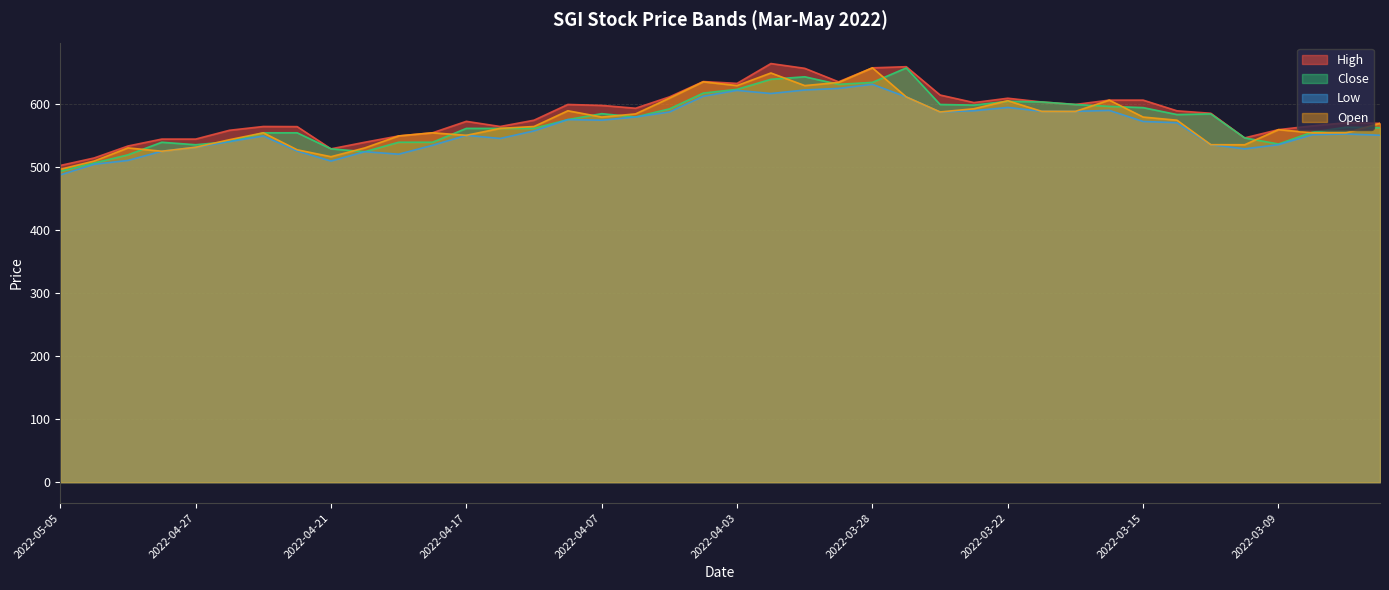

Reading right to left, list all the values displayed in this chart.

High: 570.0	571.0	566.0	560.0	546.9	586.0	589.9	606.9	606.9	600.0	604.0	609.9	603.0	615.0	660.0	658.2	636.0	657.4	665.0	633.5	636.4	612.0	594.0	598.5	600.0	575.0	565.0	573.2	555.0	550.0	540.0	529.5	564.8	565.0	559.0	545.0	545.0	534.0	515.0	503.1
Close: 563.0	563.9	556.0	537.2	546.9	585.0	584.0	595.0	597.0	600.0	604.0	605.1	599.0	600.0	658.0	635.1	632.0	644.0	640.0	624.0	618.1	593.0	580.1	585.4	576.0	562.0	562.0	562.0	540.0	540.0	525.0	529.5	555.0	555.0	541.0	536.0	540.0	520.0	507.0	494.0
Low: 551.1	553.1	552.0	536.1	529.5	536.1	571.0	573.0	590.6	589.0	589.1	595.3	590.0	588.1	612.0	632.0	625.5	623.0	617.4	622.4	613.0	588.0	580.1	575.0	576.0	558.0	546.0	551.0	535.1	521.0	525.0	510.1	526.0	550.0	541.0	532.0	525.7	511.1	505.0	488.1
Open: 570.0	555.0	555.0	560.0	536.0	536.1	575.0	580.0	606.9	589.0	589.1	606.0	593.2	588.1	612.0	658.2	635.0	630.0	650.0	630.0	636.0	610.0	585.0	580.0	590.0	565.0	562.0	551.0	555.0	550.0	531.0	517.0	528.0	555.0	544.0	532.0	525.7	531.0	510.1	497.0